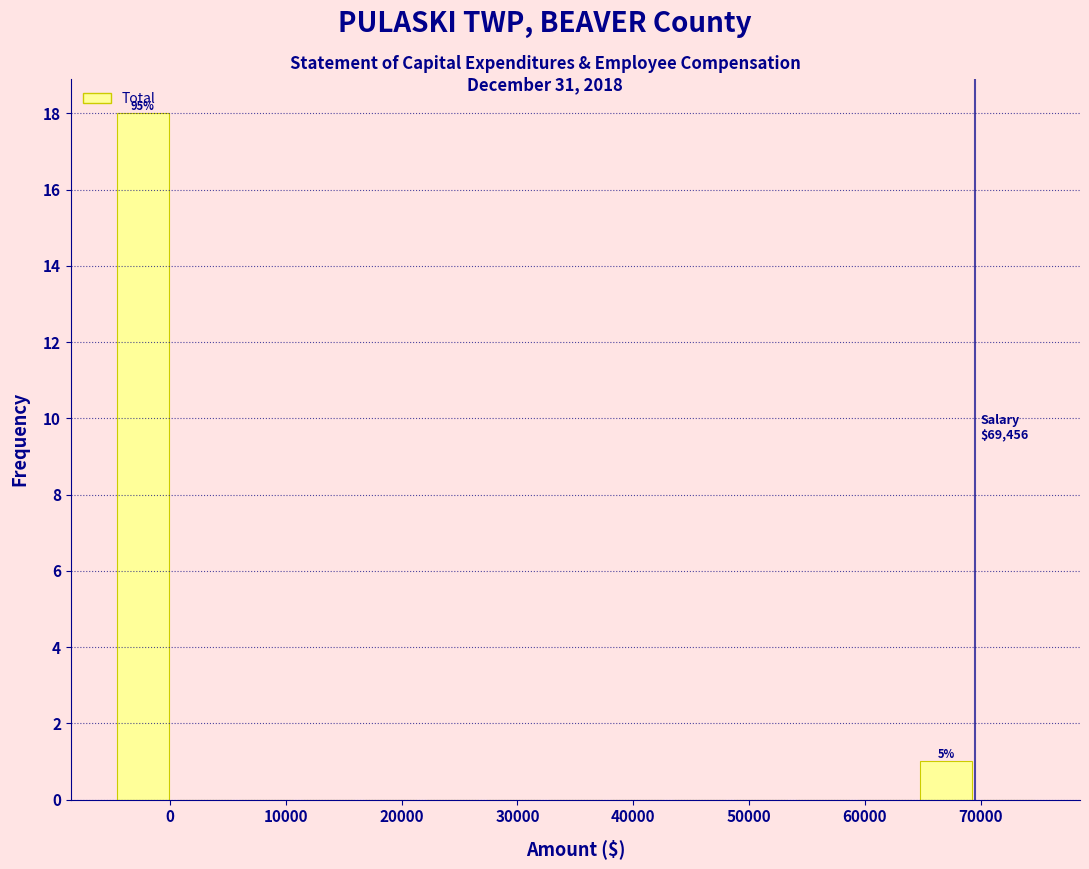

Over which range of the x-axis is the bar tallest?

-5000 to 0